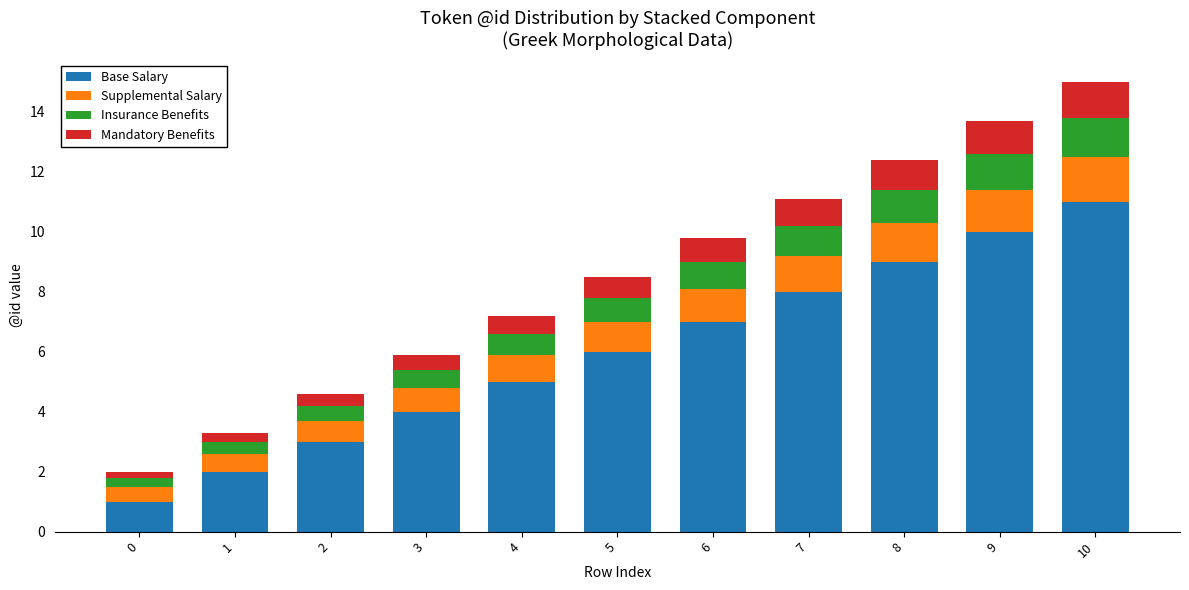

What is the lowest value of the Base Salary series?

1.0